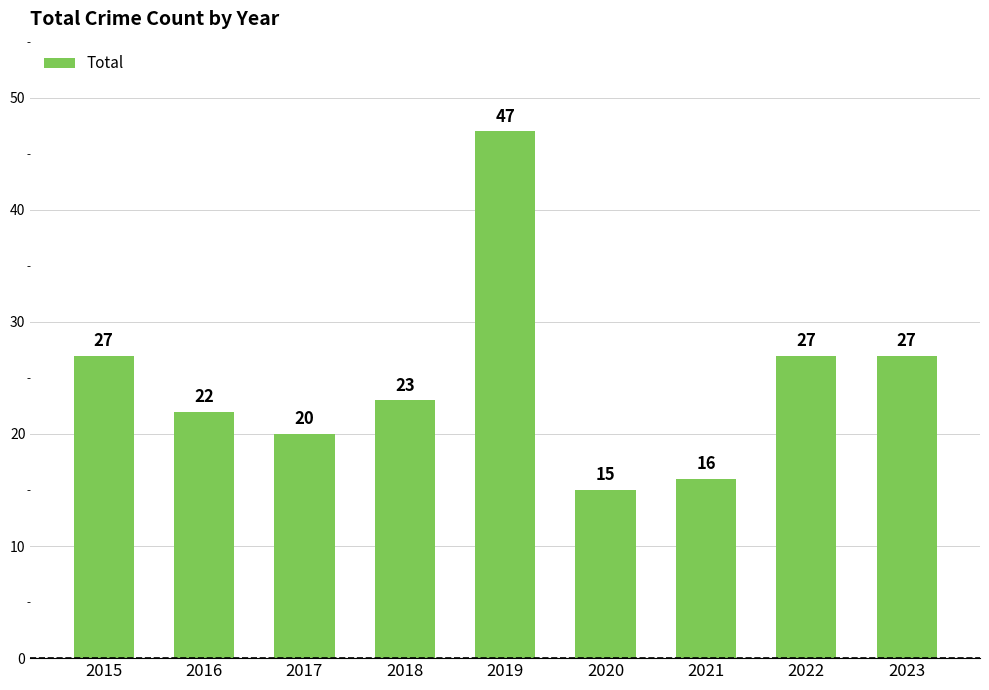

How many data points does each series have?

9